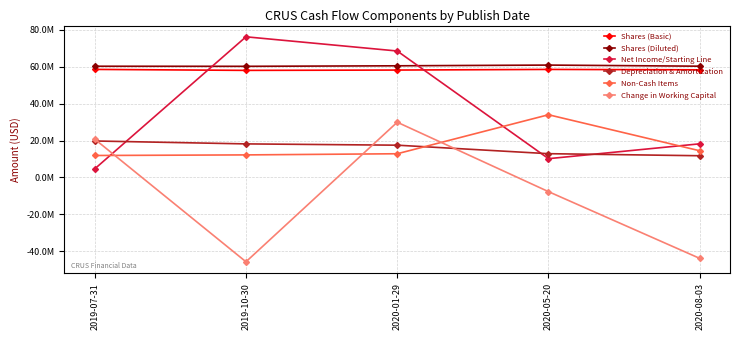

Which series has the largest total across all categories?

Shares (Diluted)